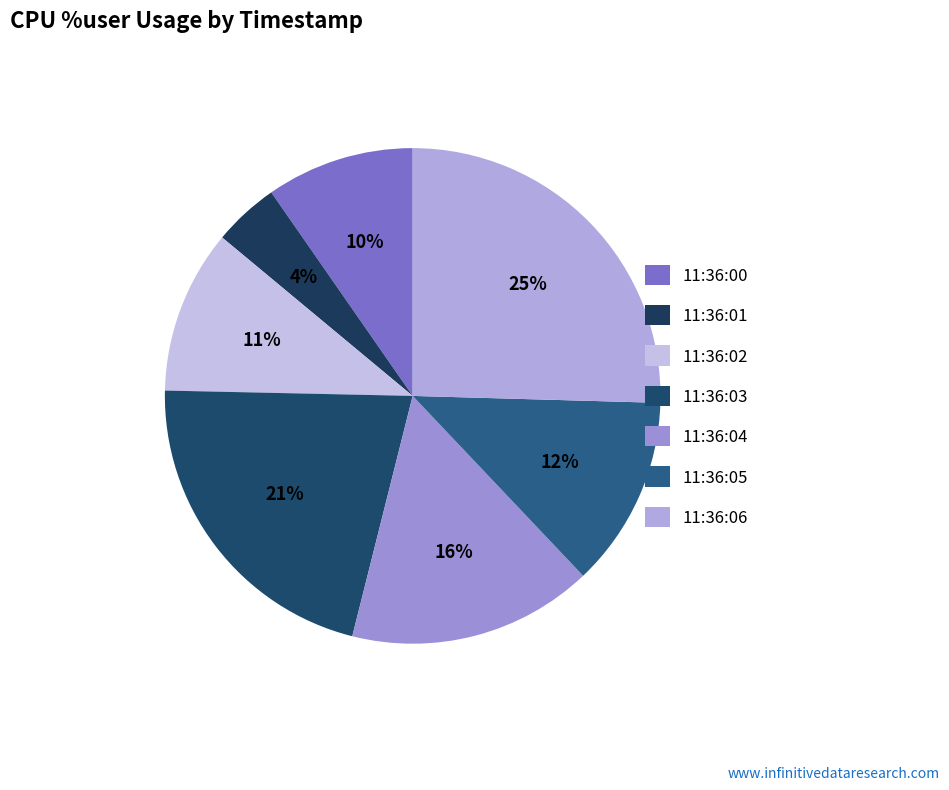

How many segments does this pie chart have?

7